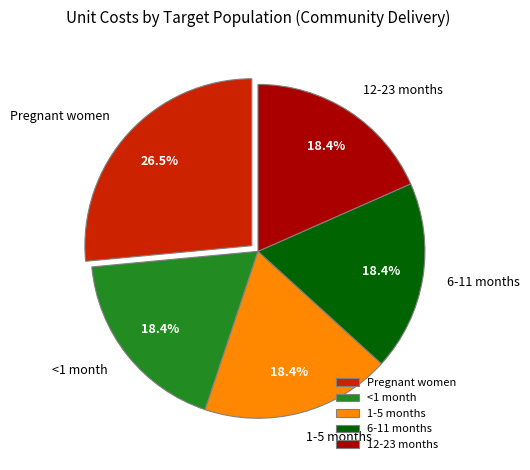

To the nearest percent, what percentage of the pie is <1 month?

18%